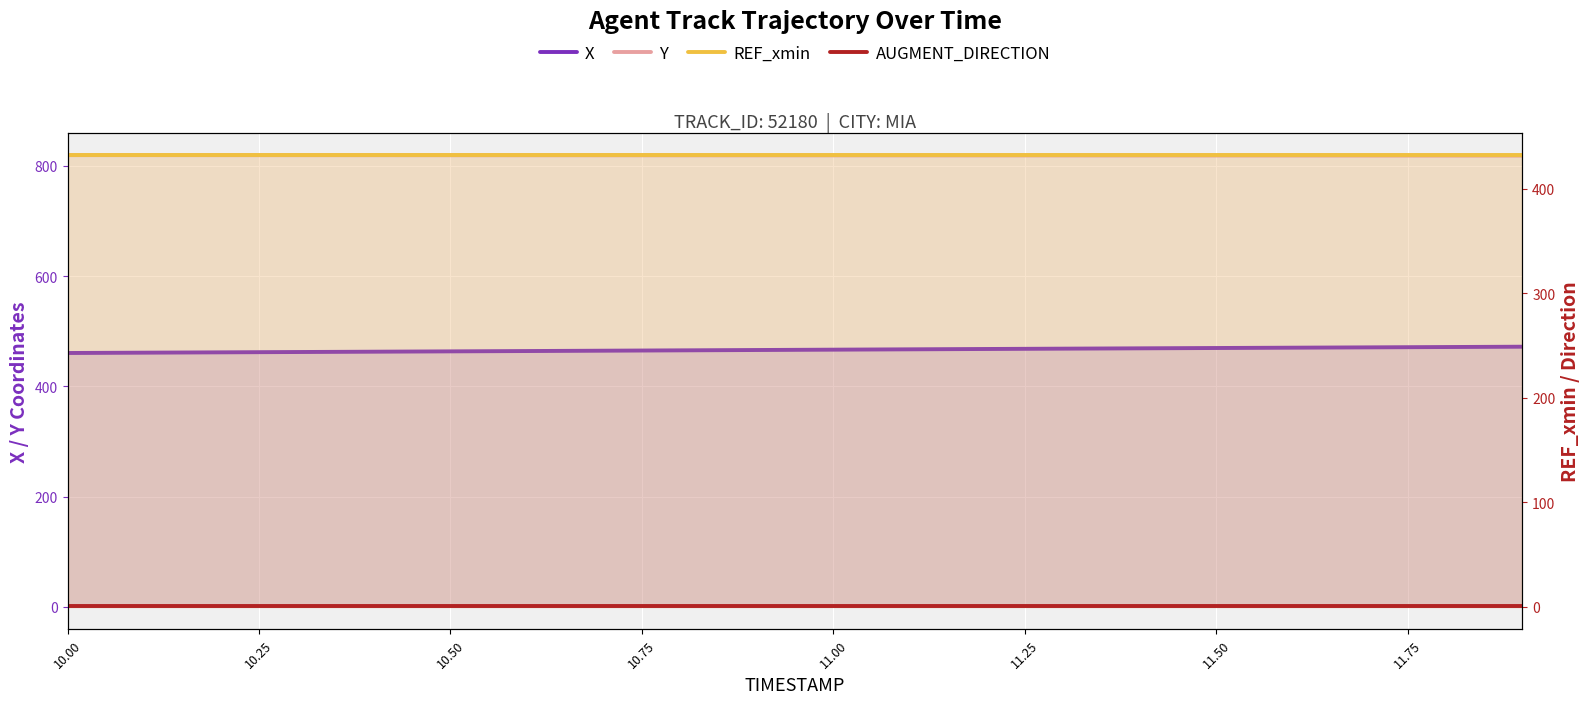

At 11.00, list the series in order from largest to smallest.

Y, X, REF_xmin, AUGMENT_DIRECTION